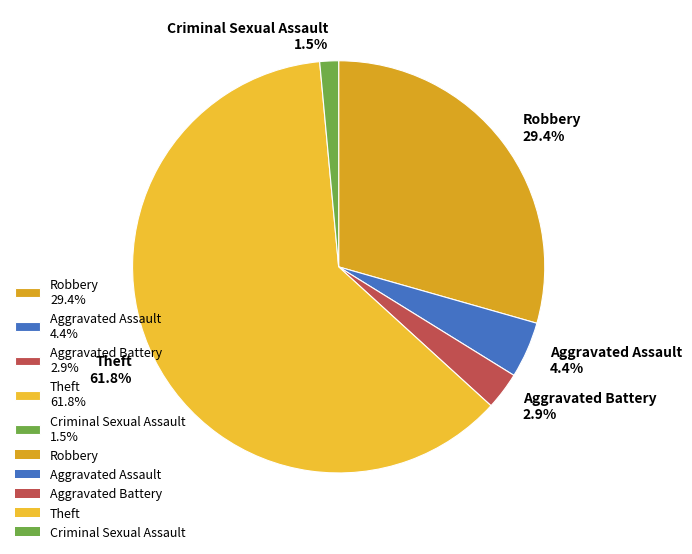

Rank the categories by value from highest to lowest.

Theft, Robbery, Aggravated Assault, Aggravated Battery, Criminal Sexual Assault